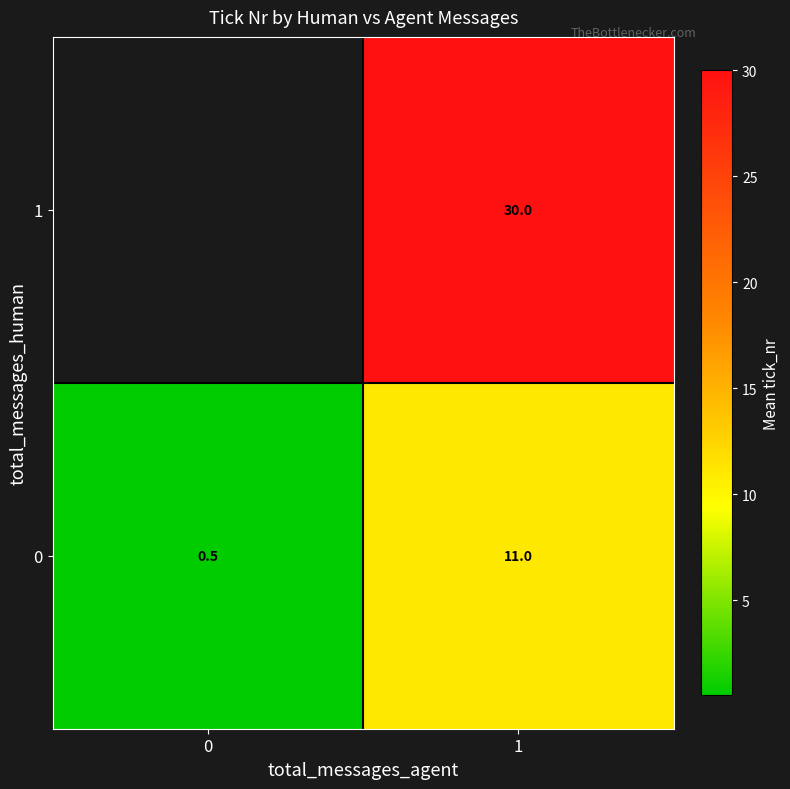

What is the total value across all series at 1?

41.0